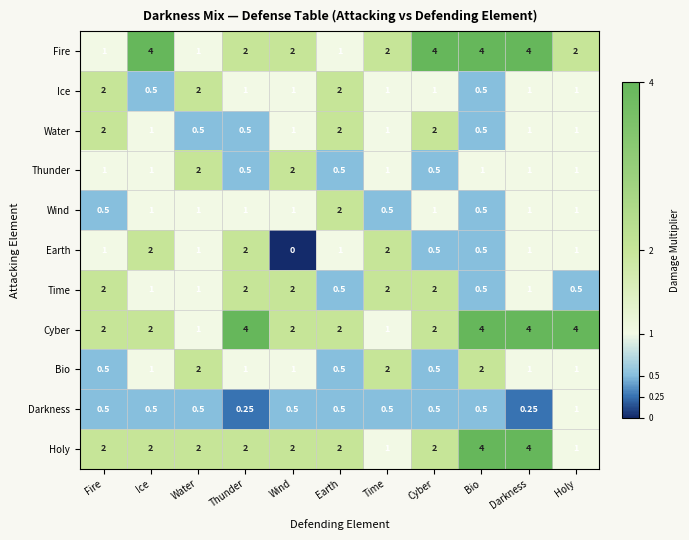

Which series changed the most between Thunder and Time?

Cyber